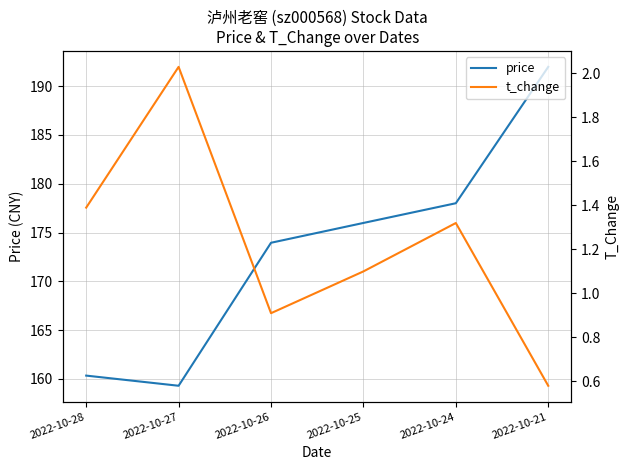

How many data points does each series have?

6